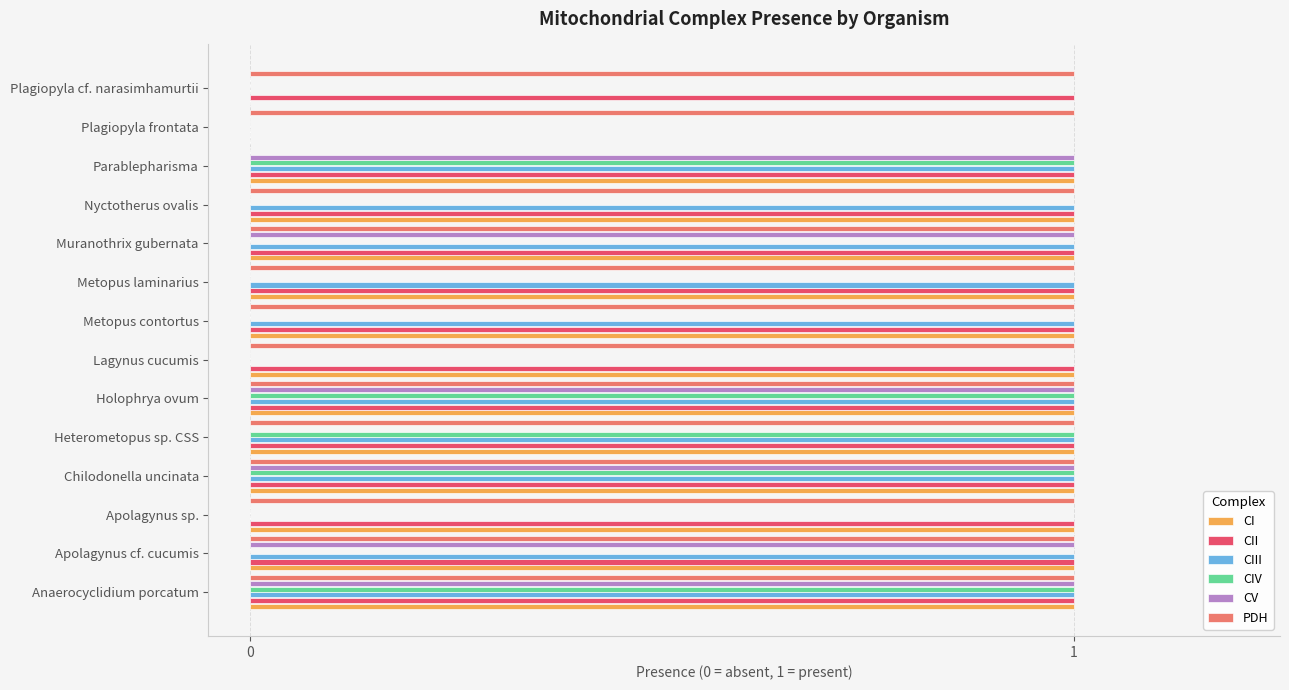

What is the sum of all PDH values?

13